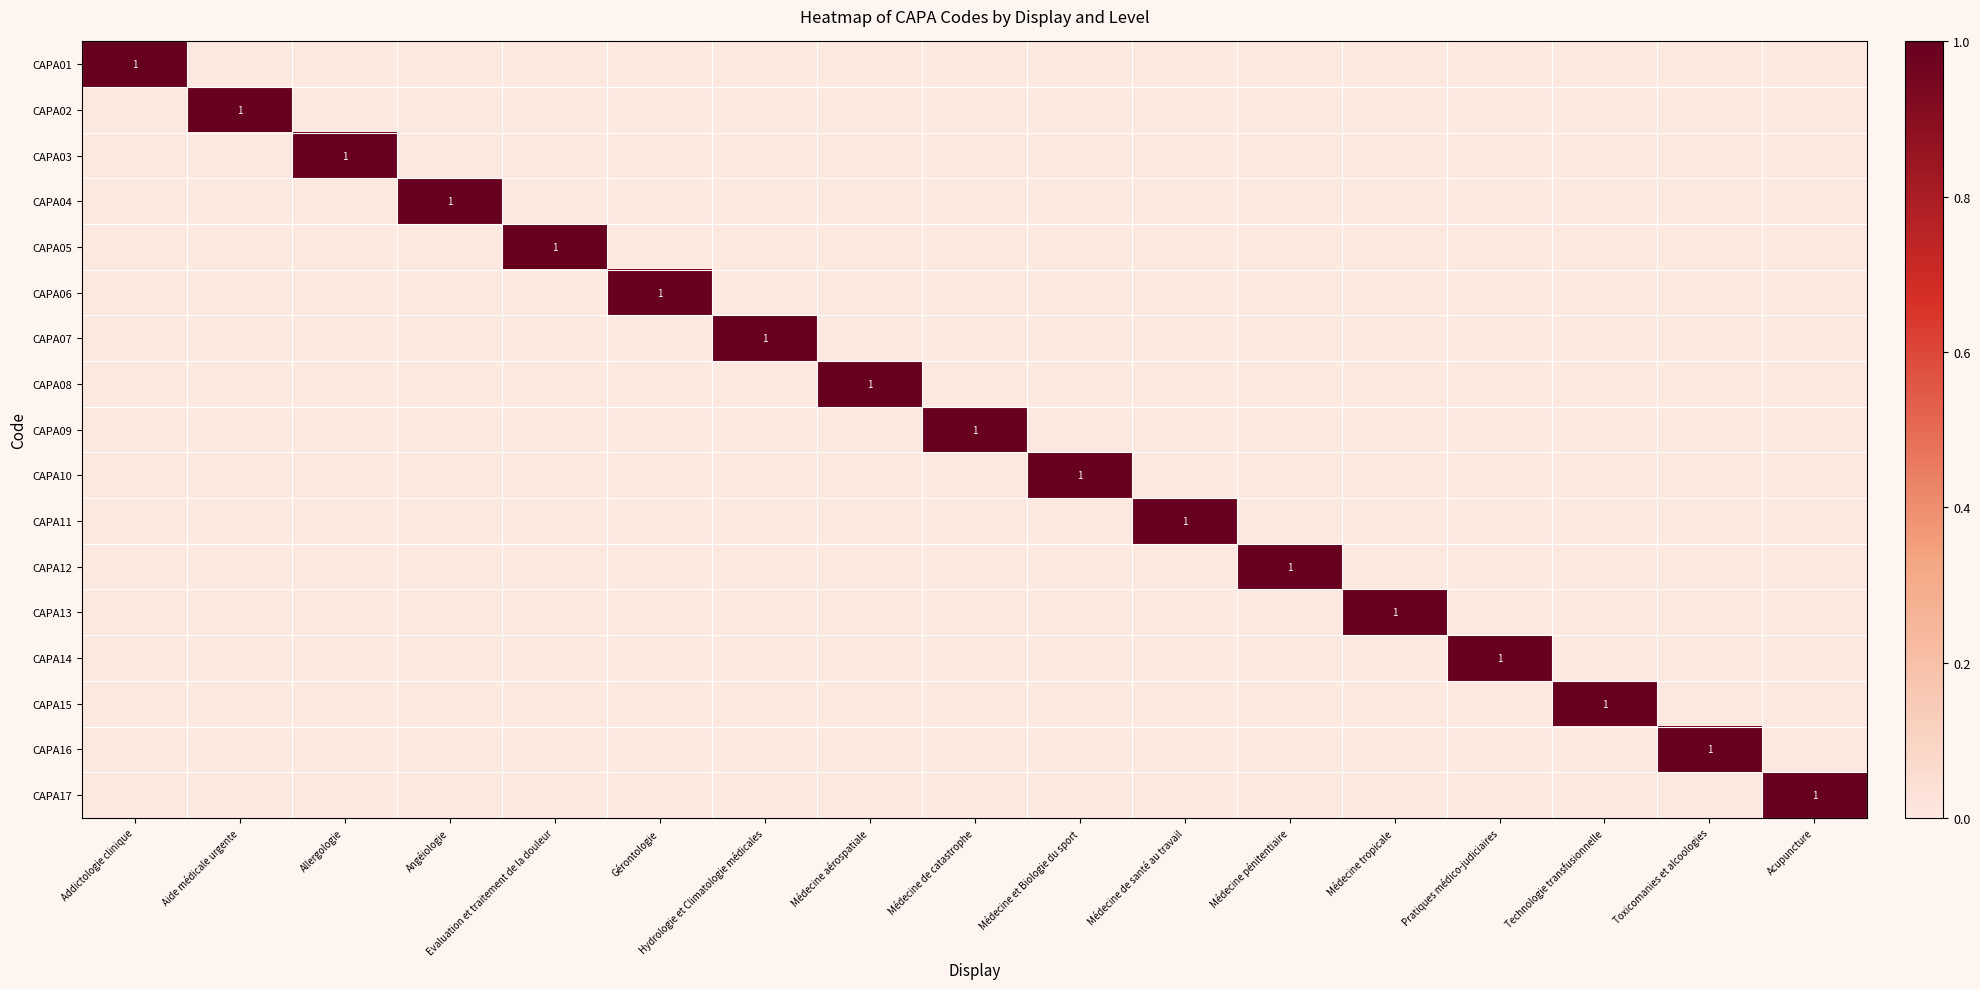

The CAPA03 series shows 2 at Allergologie. True or false?

False